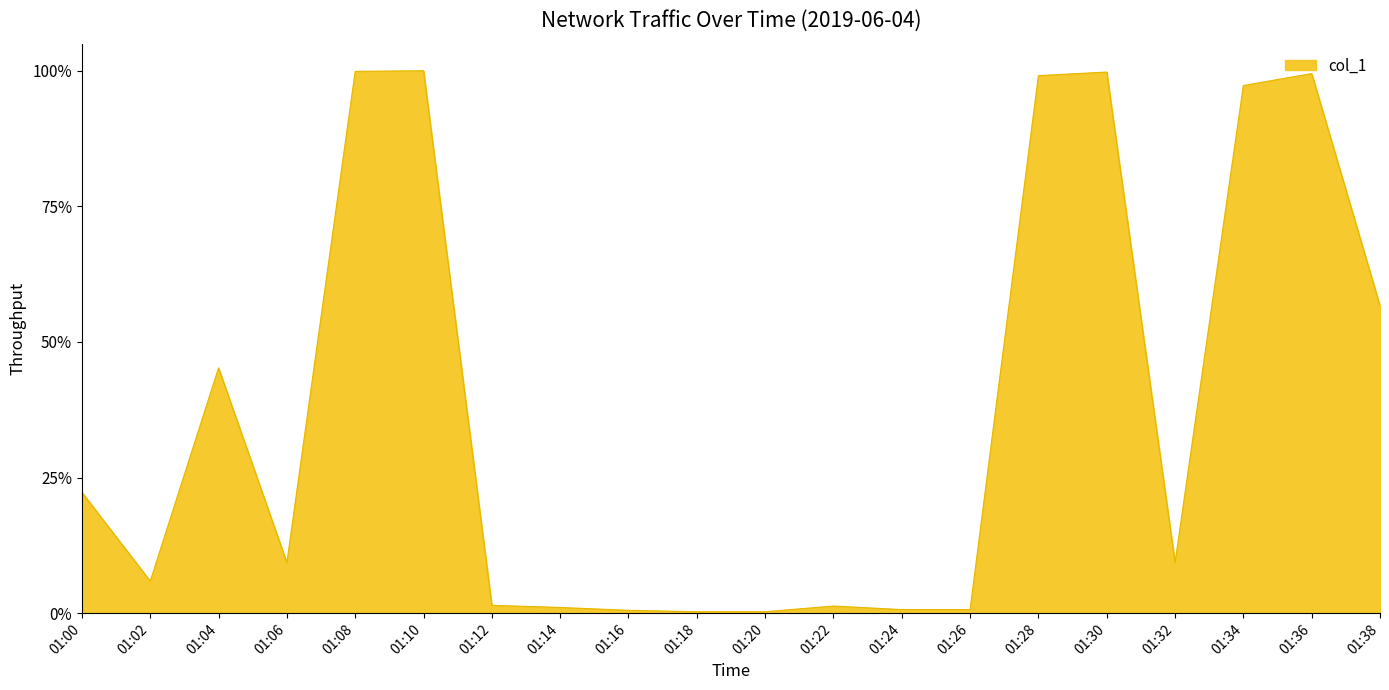

Does the chart have visible grid lines?

No